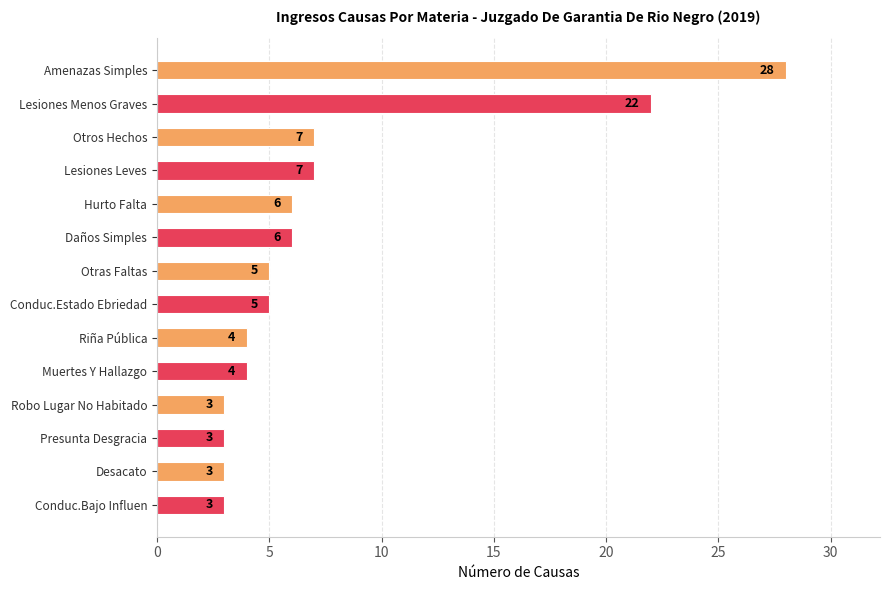

What is the maximum value shown in the chart?

28